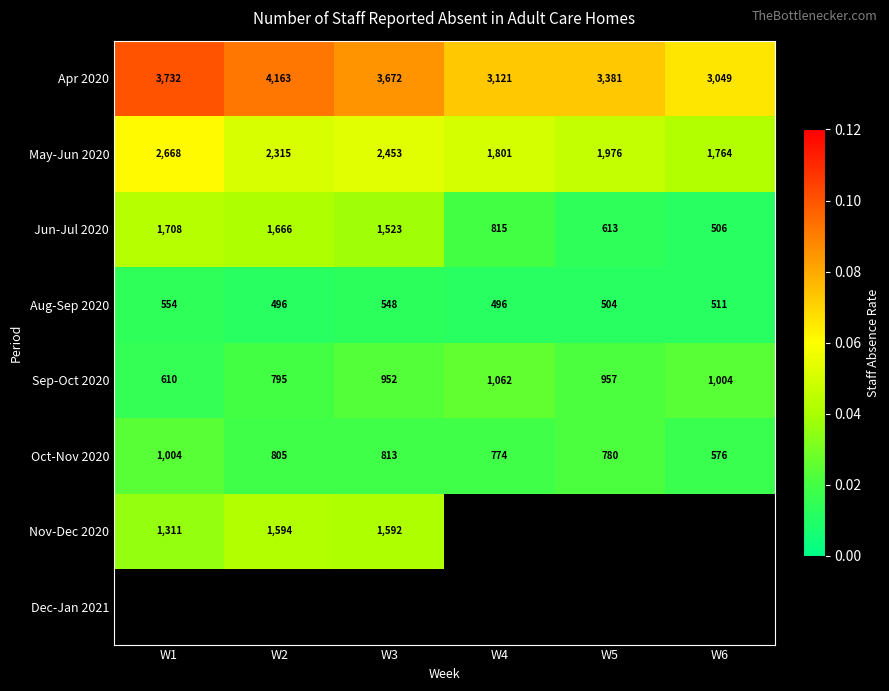

The value of May-Jun 2020 at W3 is 0.1. True or false?

False